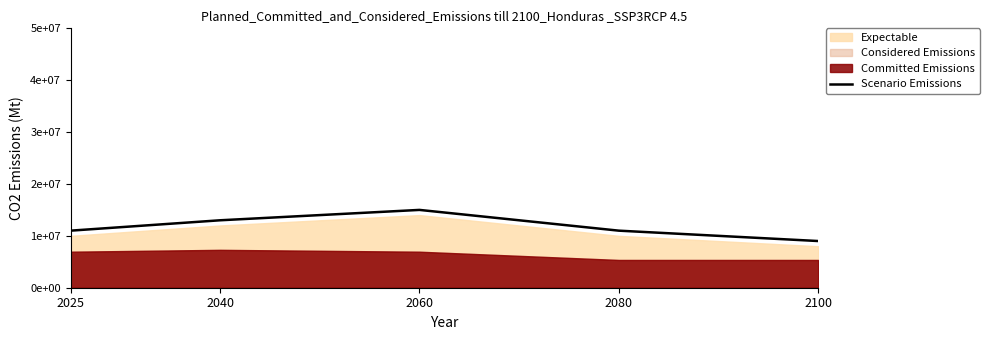

What is the maximum value shown in the chart?

15000000